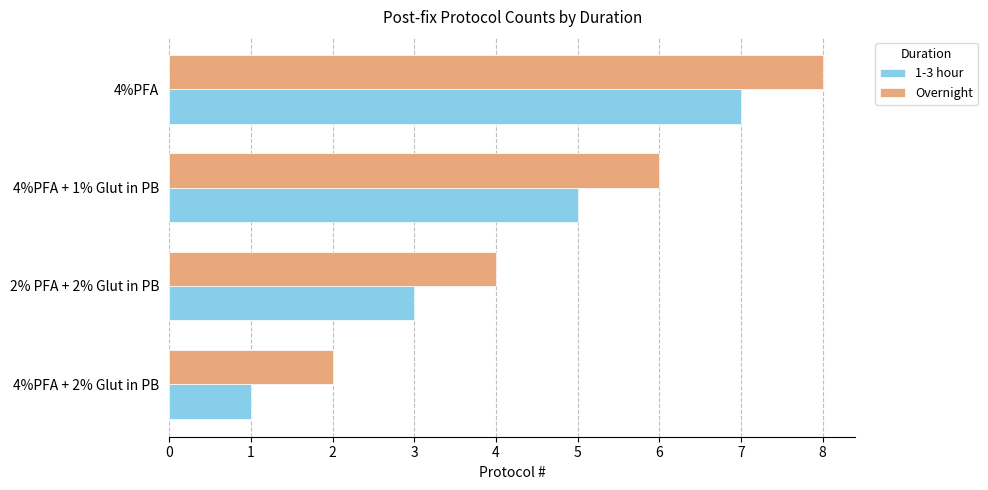

List the series in order of their peak value, lowest first.

1-3 hour, Overnight